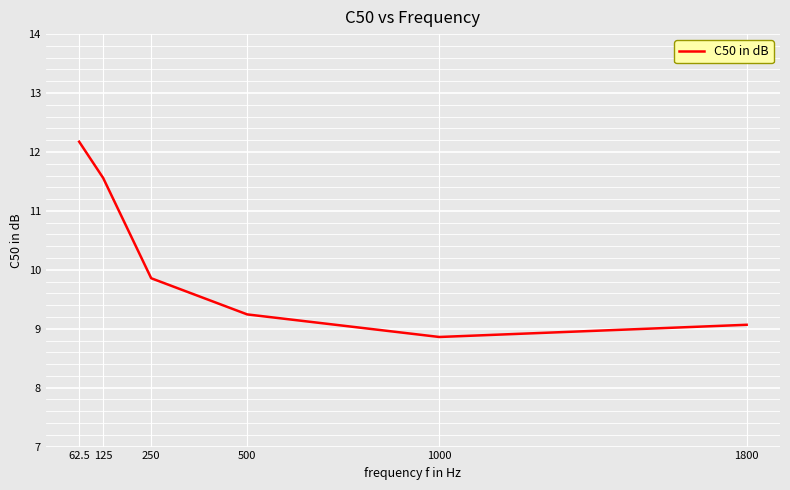

What is the approximate value at 125?

11.6